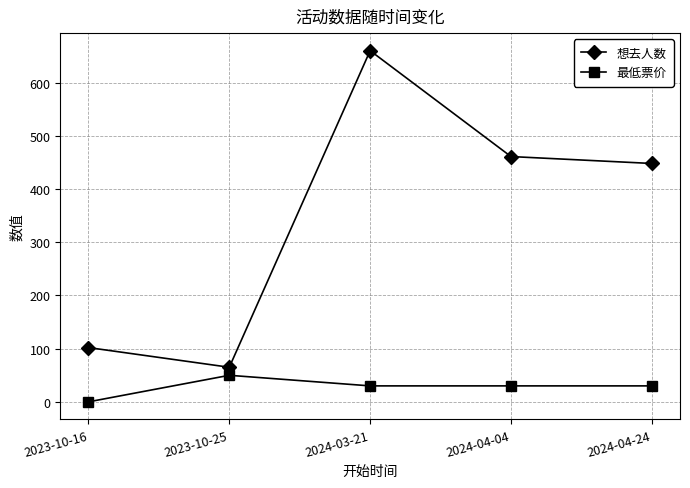

What is the greatest value displayed?

660.0